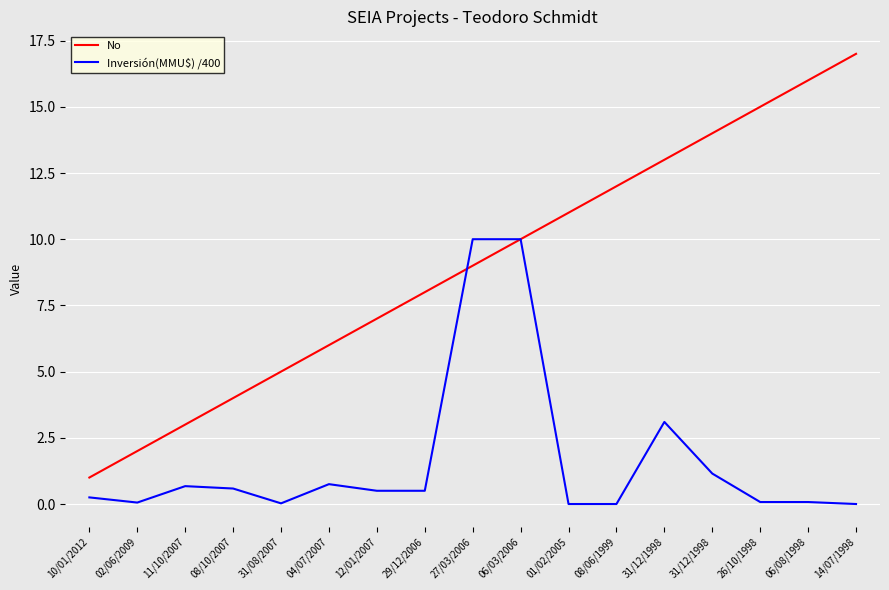

At how many categories does at least one series exceed 9?

9